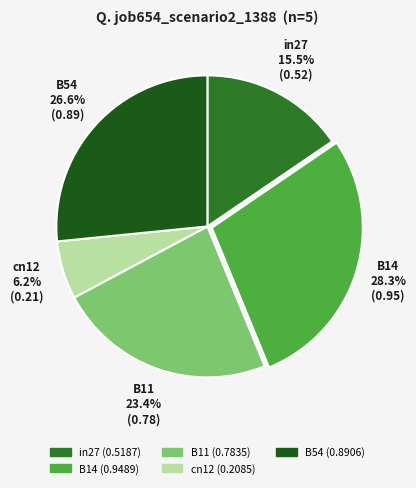

To the nearest percent, what portion does B14 represent?

28%